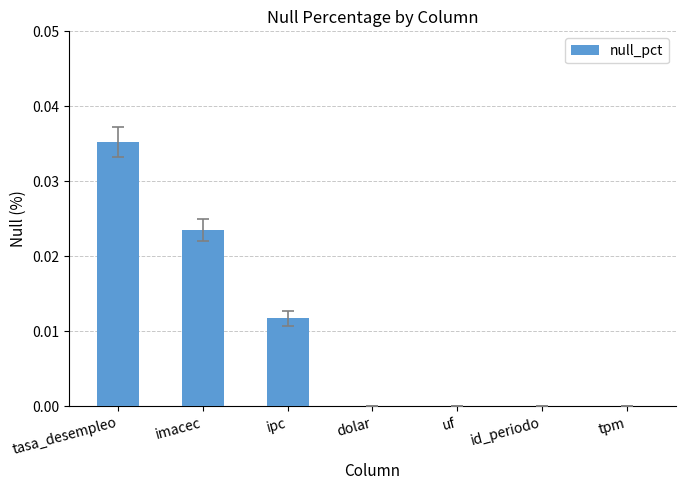

Count the number of categories in the chart.

7